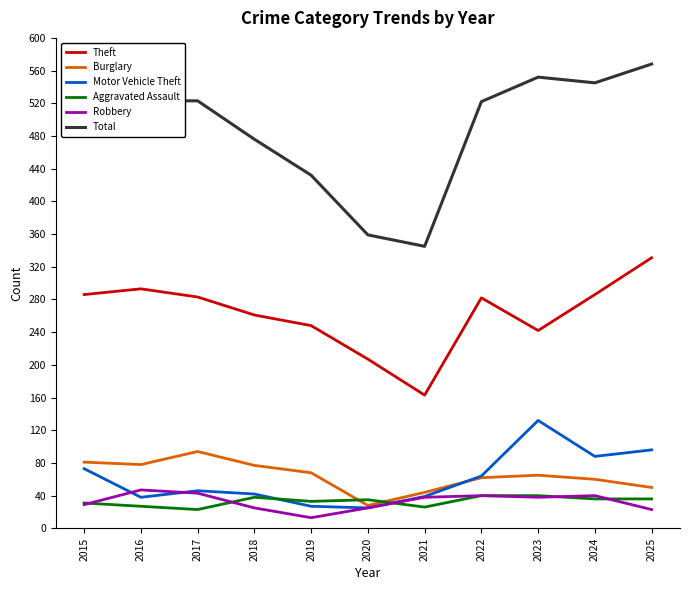

Is the value of Burglary at 2022 greater than the value of Total at 2023?

No